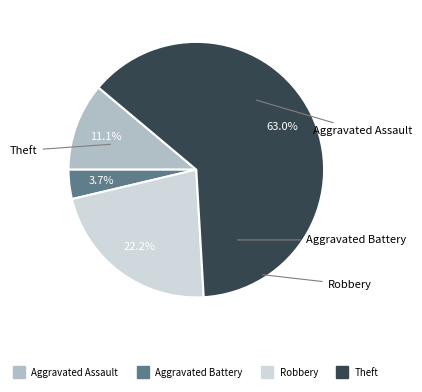

Is there a majority slice in this chart?

Yes